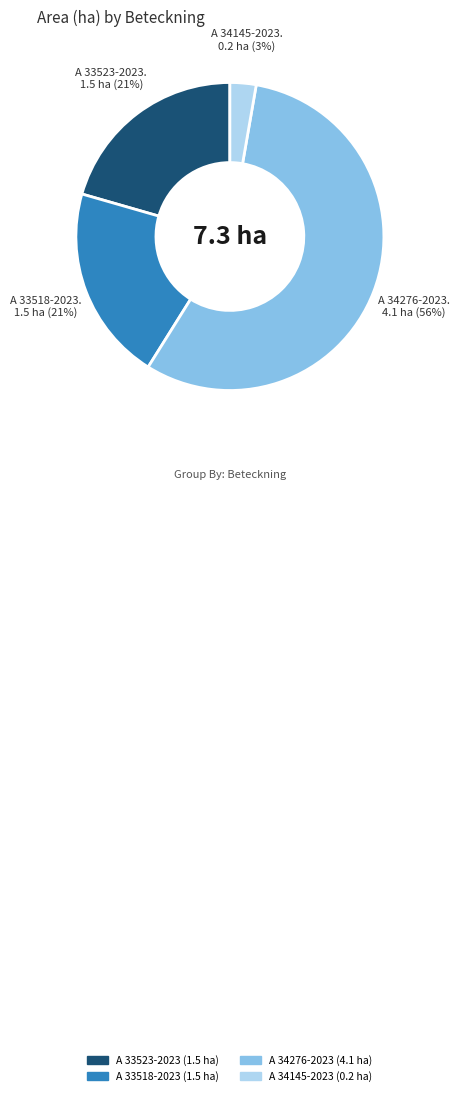

Between A 34276-2023 and A 33523-2023, which is larger?

A 34276-2023